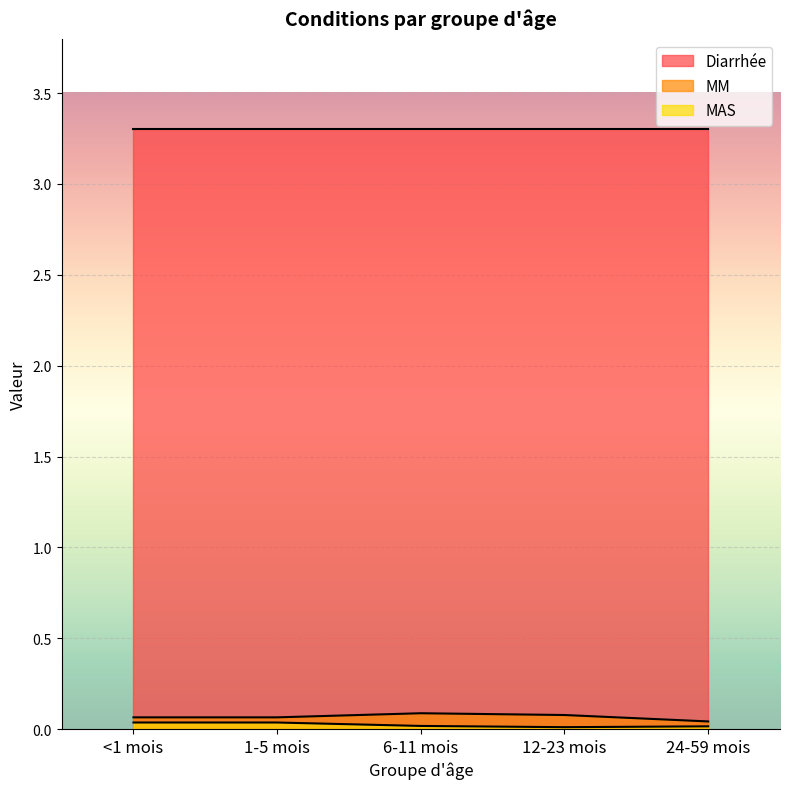

What is the total value across all series at 1-5 mois?

3.4